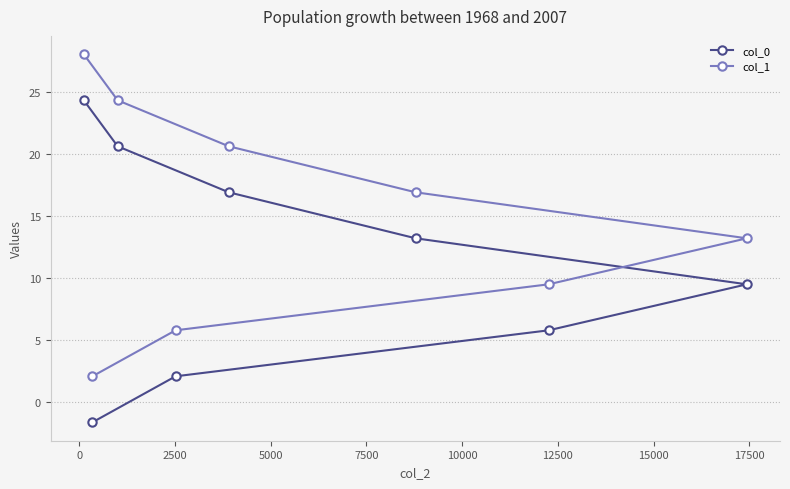

What is the minimum value for col_1?

2.1